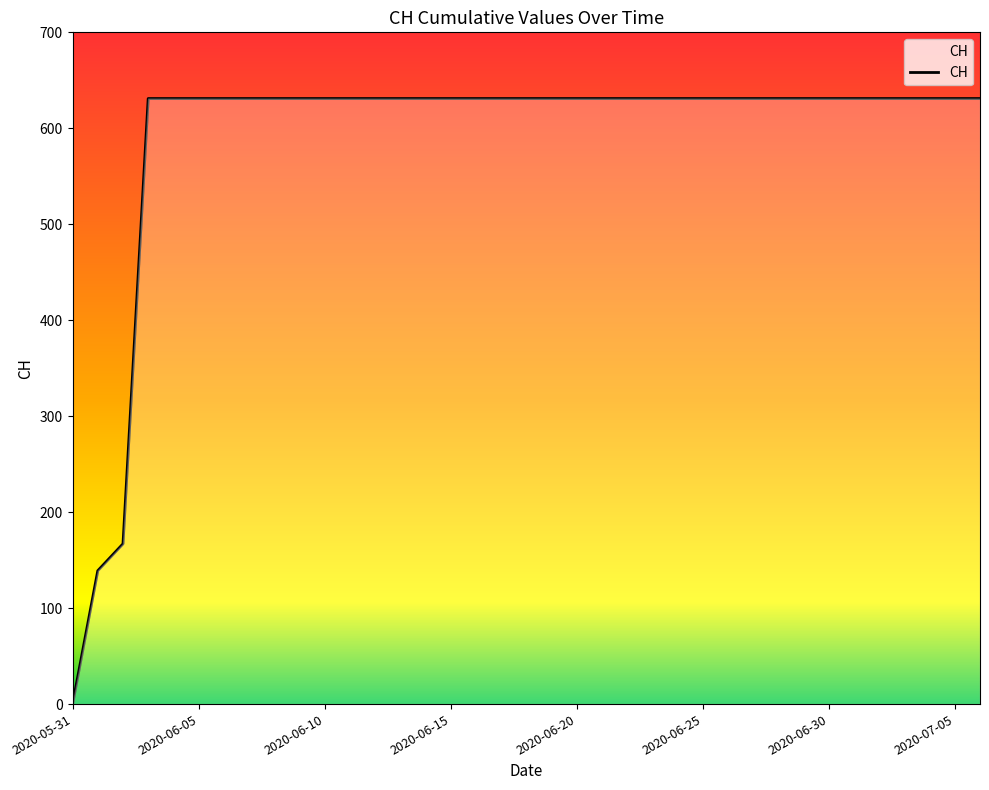

What is the greatest value displayed?

631